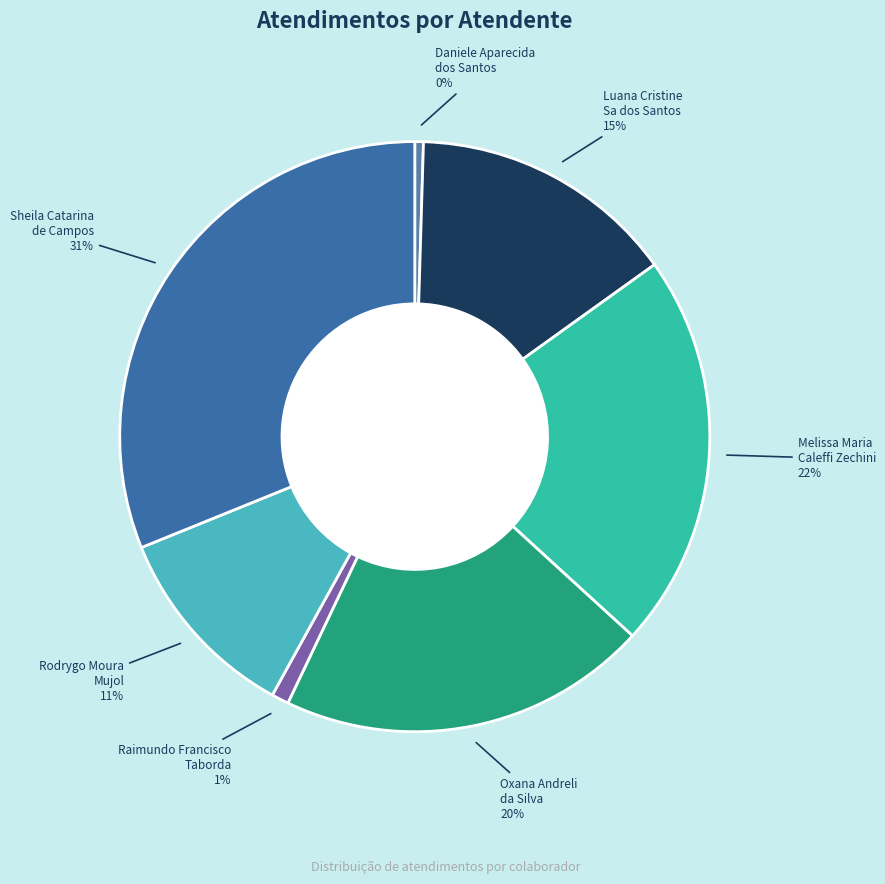

Between Raimundo Francisco Taborda and Oxana Andreli da Silva, which is larger?

Oxana Andreli da Silva